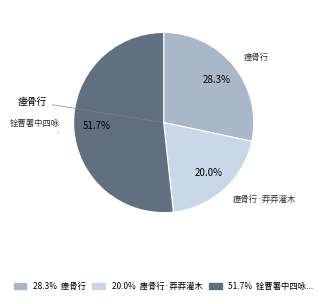

Does any single category account for the majority?

Yes